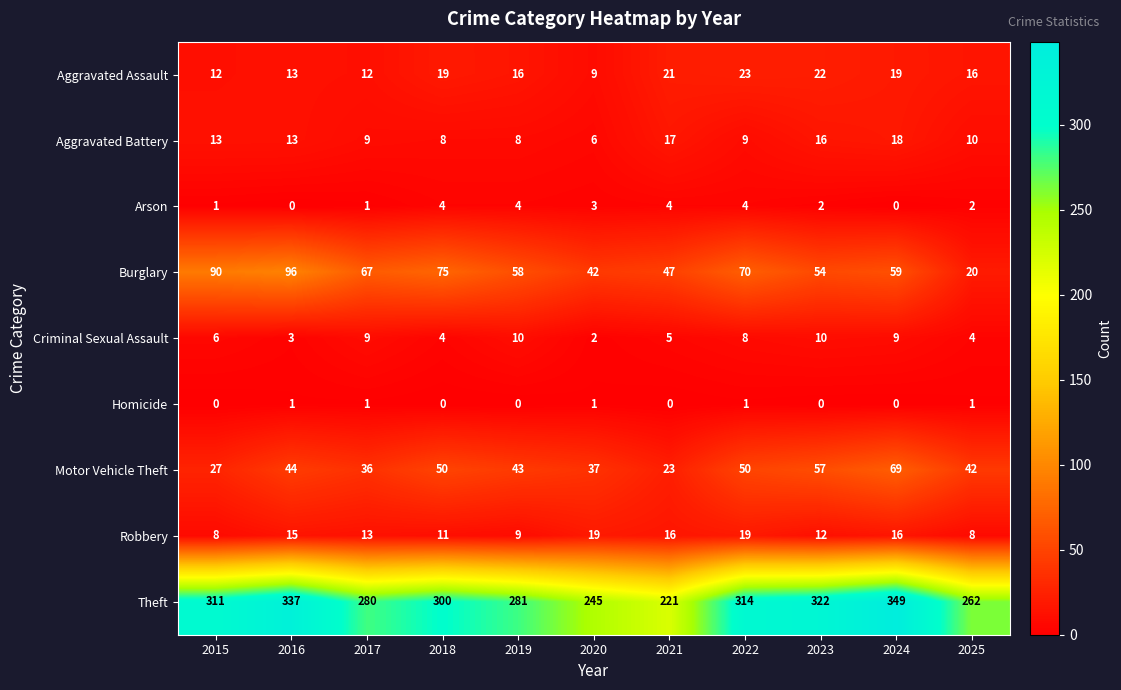

What is the difference between the Criminal Sexual Assault values at 2015 and 2024?

3